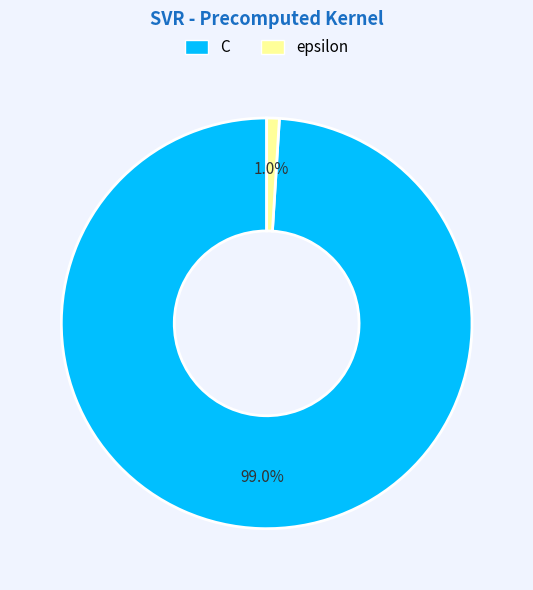

To the nearest percent, what is the difference between the largest and smallest slice percentages?

98%